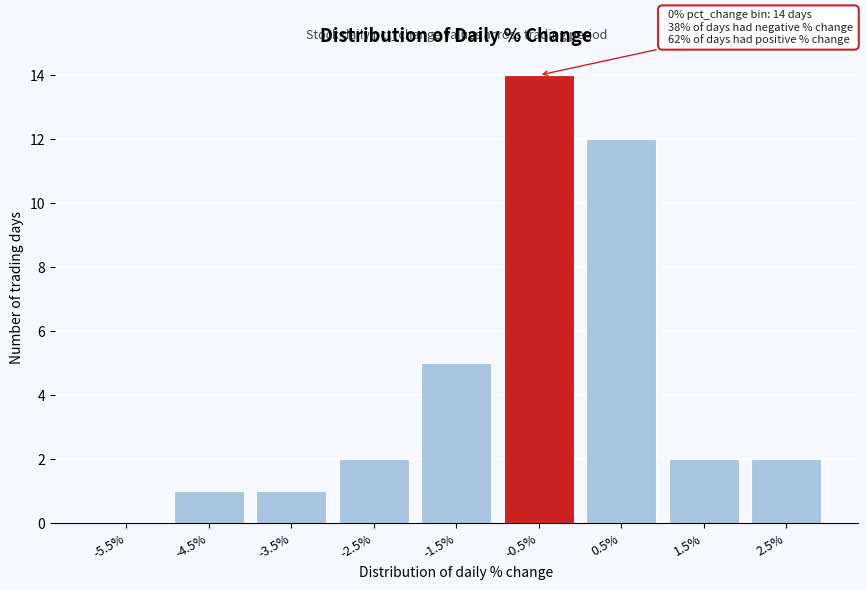

Reading left to right, list all the values displayed in this chart.

-5.5%=0	-4.5%=1	-3.5%=1	-2.5%=2	-1.5%=5	-0.5%=14	0.5%=12	1.5%=2	2.5%=2